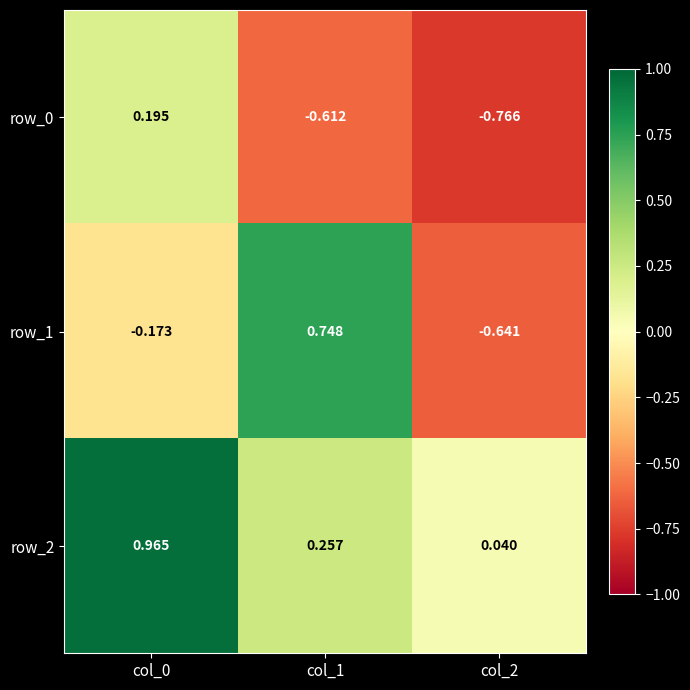

How many distinct data groups are displayed?

3